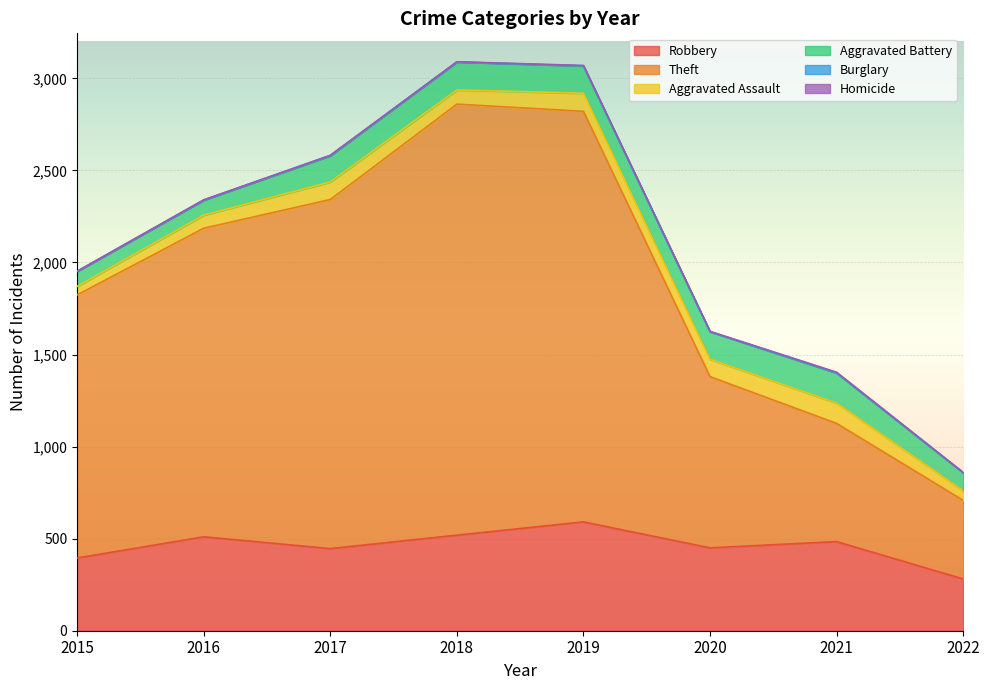

How many data points in Aggravated Battery are above 148?

3